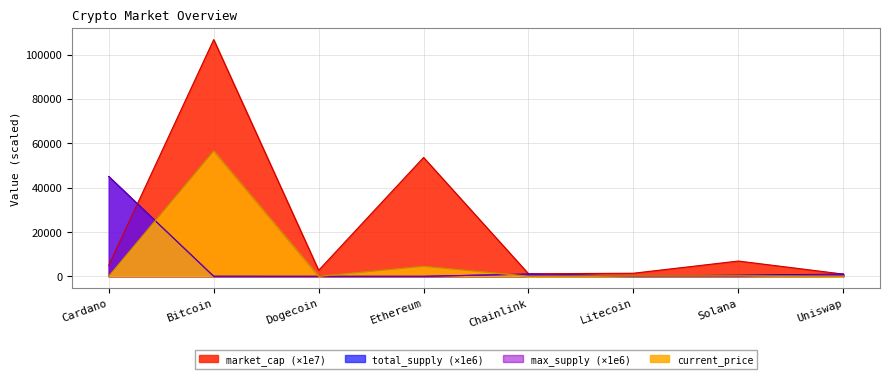

What are all the series names shown in the legend?

market_cap (×1e7), total_supply (×1e6), max_supply (×1e6), current_price